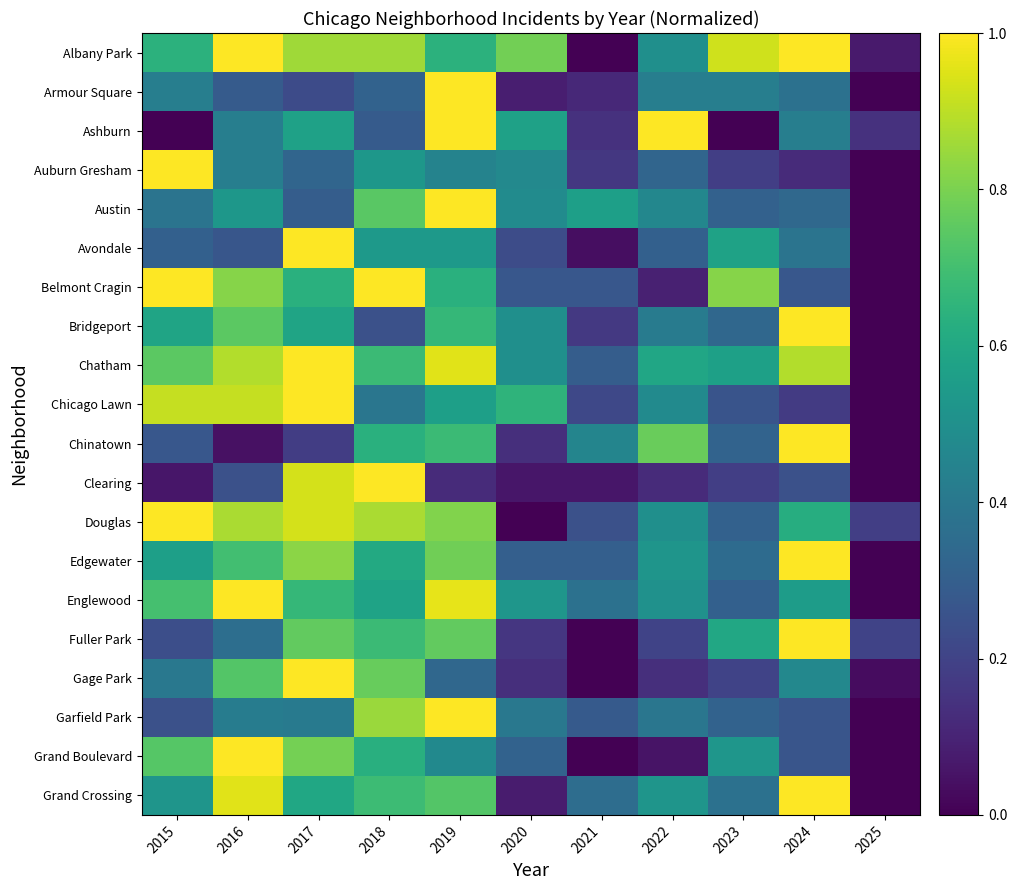

What is the difference between the highest and lowest values at 2020?

0.8